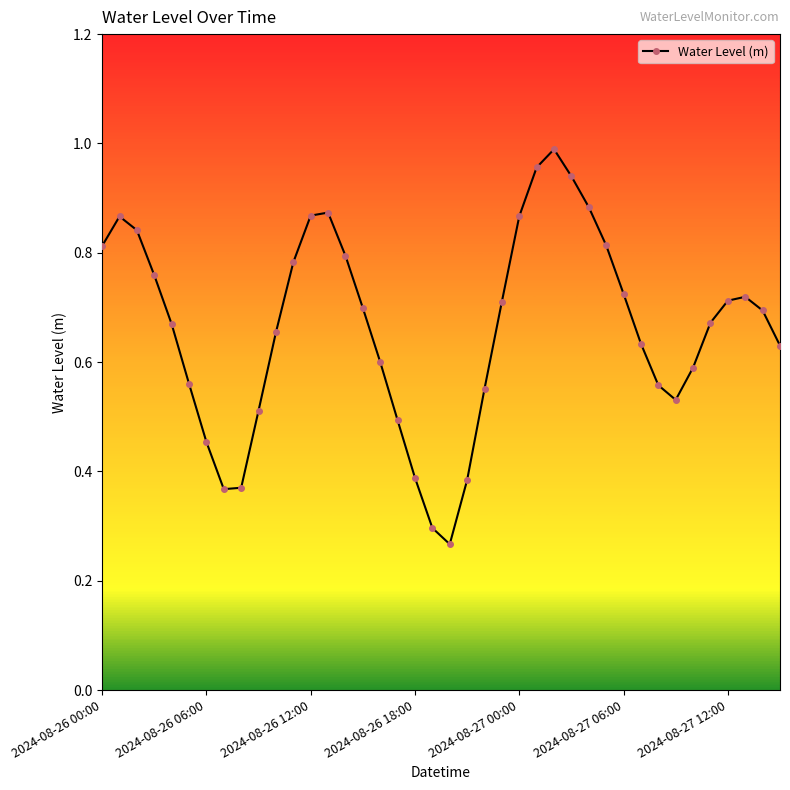

How many points are lower than both their immediate neighbors (excluding endpoints)?

3